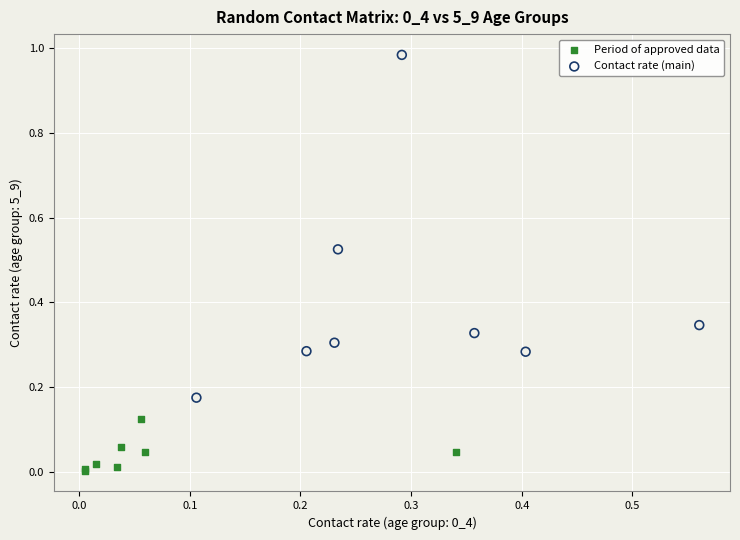

Which series reaches the maximum Y coordinate?

Contact rate (main)